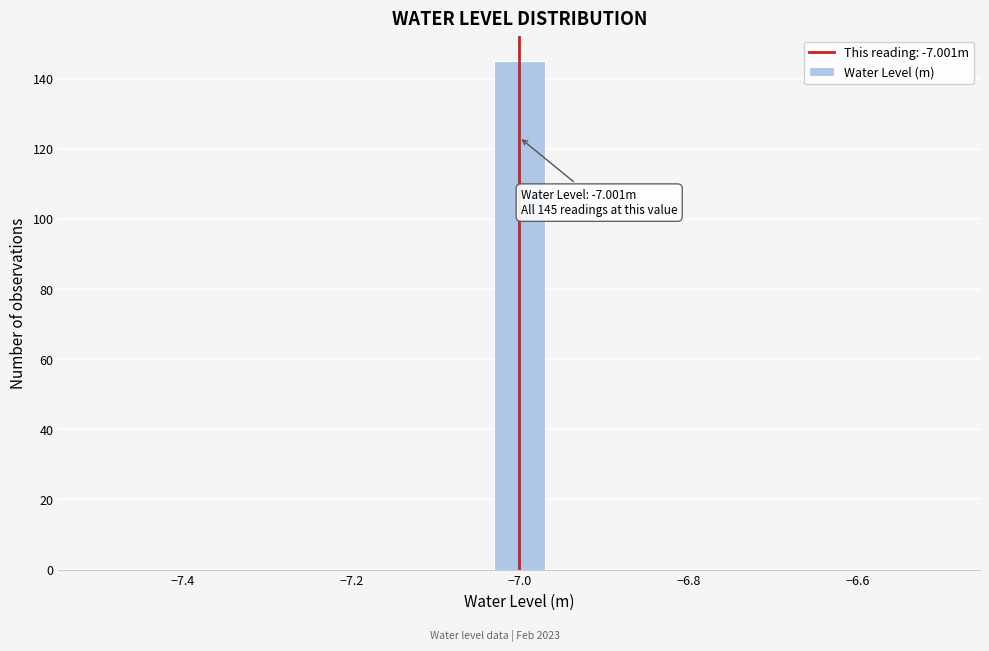

Read against the x-axis, roughly where is the centre of the tallest bar?

-7.00